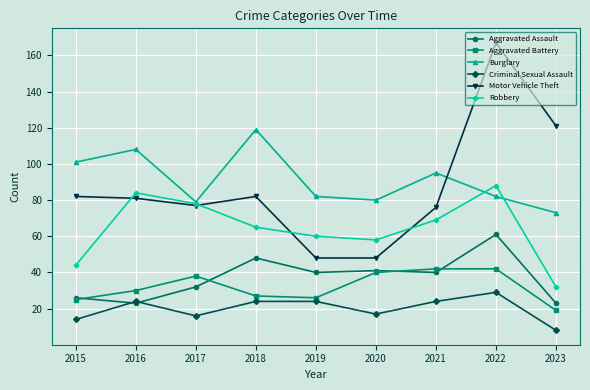

Reading left to right, extract all data points from this chart.

Aggravated Assault: 26	23	32	48	40	41	40	61	23
Aggravated Battery: 25	30	38	27	26	40	42	42	19
Burglary: 101	108	79	119	82	80	95	82	73
Criminal Sexual Assault: 14	24	16	24	24	17	24	29	8
Motor Vehicle Theft: 82	81	77	82	48	48	76	167	121
Robbery: 44	84	78	65	60	58	69	88	32